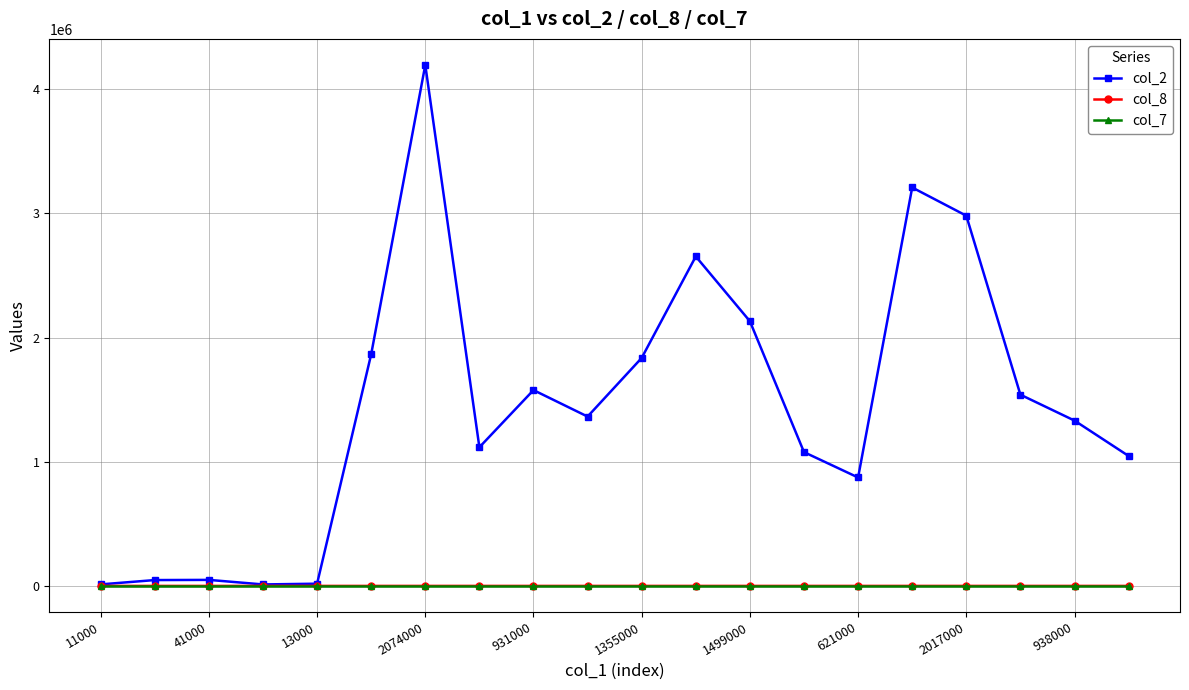

What is the maximum value shown in the chart?

4195020.0